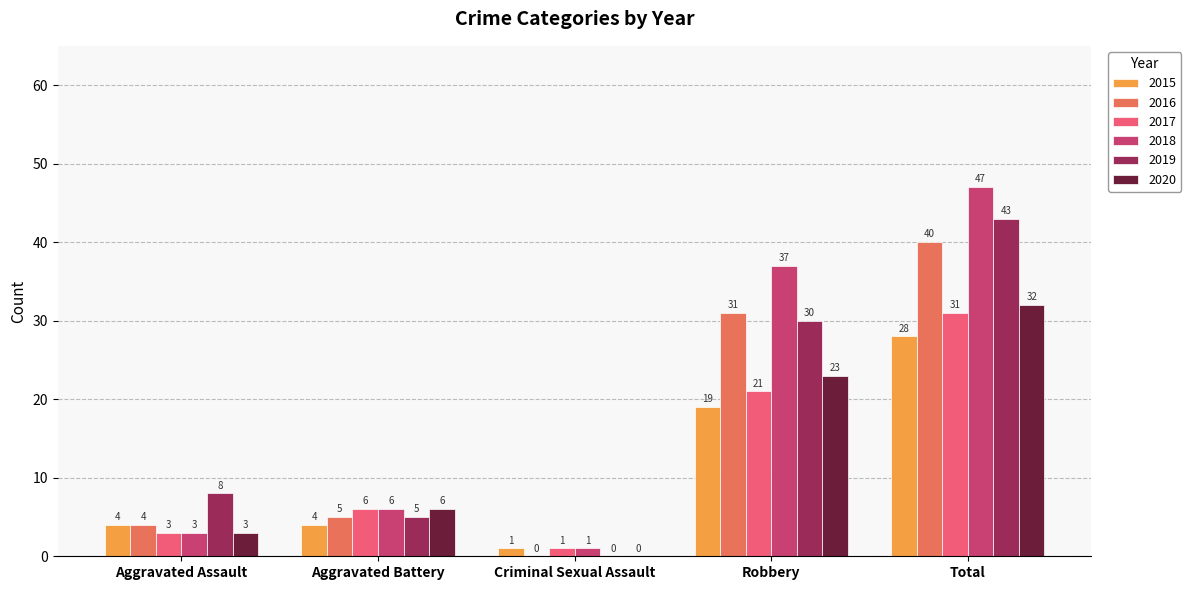

Which label corresponds to the smallest value in the chart?

Criminal Sexual Assault